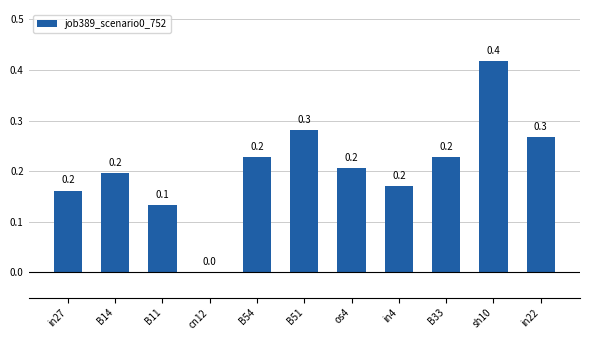

What is the sum of all values?

2.3